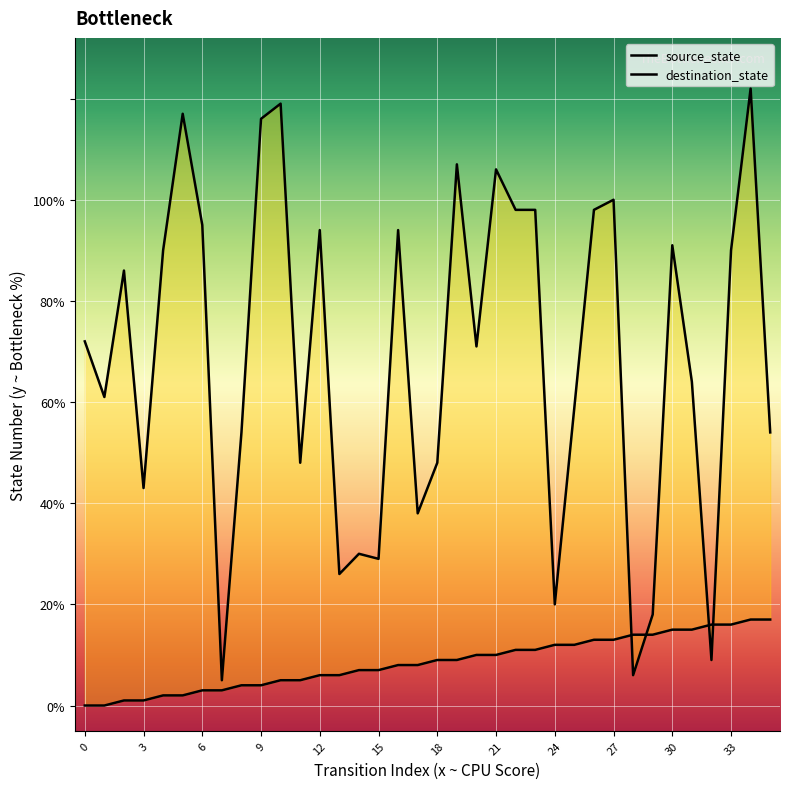

At which category is the sum across all series the highest?

34